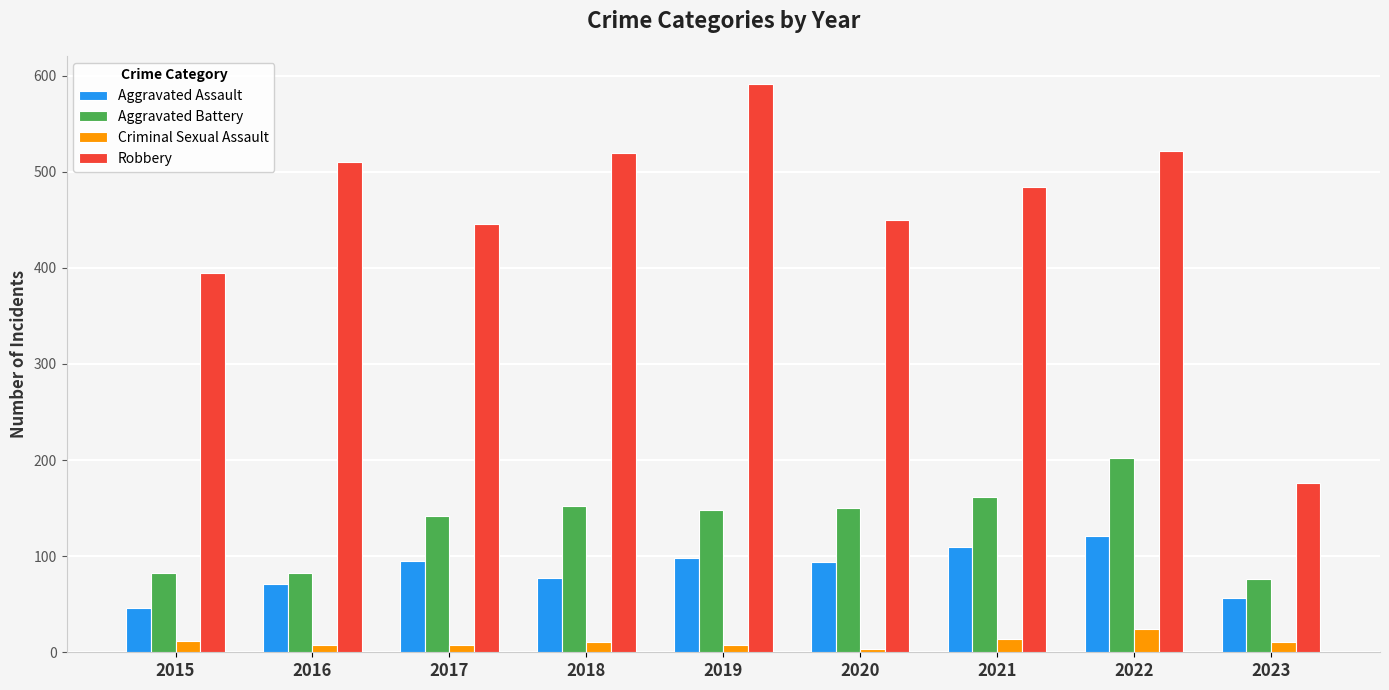

Which series has the largest range (max minus min)?

Robbery